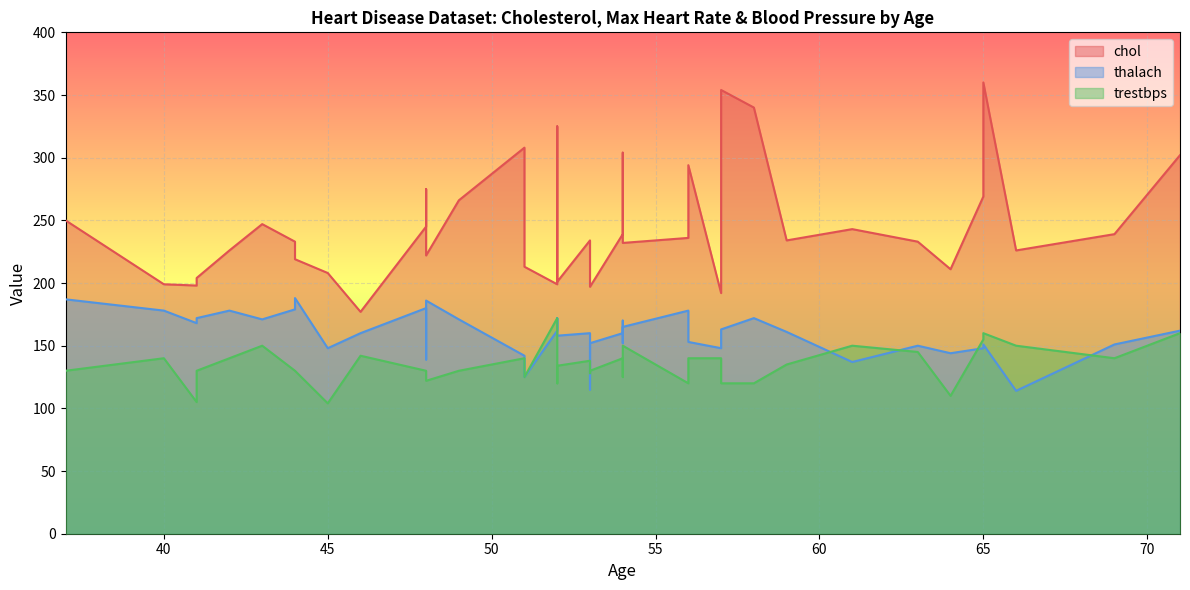

Between 53 and 64, which is larger?

64